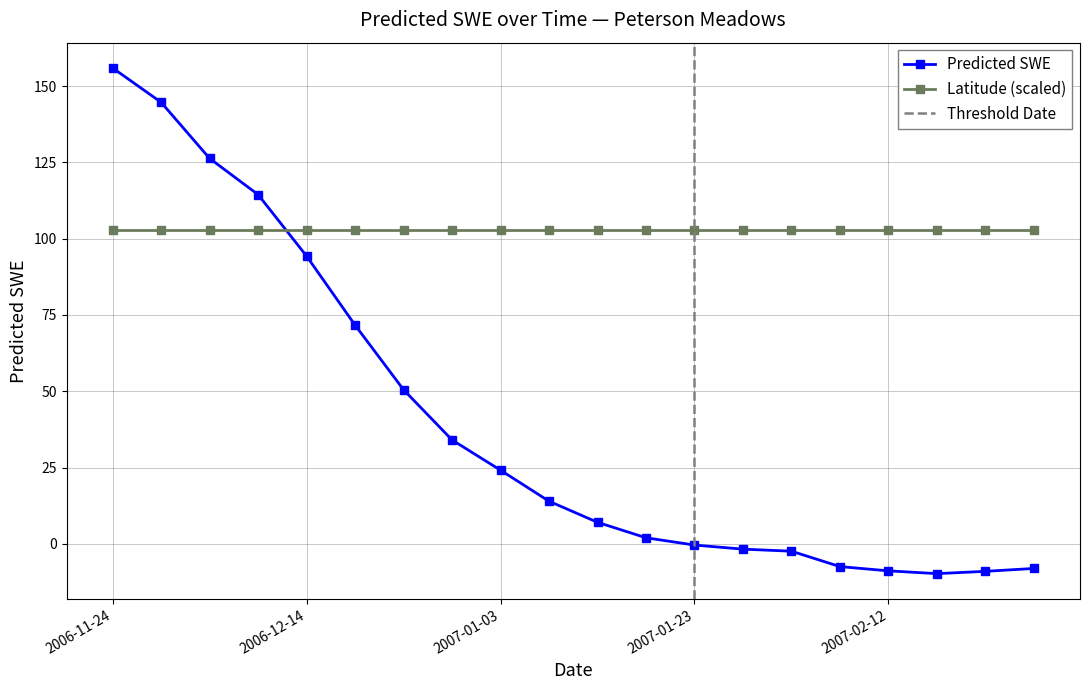

Reading left to right, list all the values displayed in this chart.

155.9	144.7	126.3	114.4	94.3	71.7	50.5	34.0	24.1	14.0	7.0	2.0	-0.4	-1.8	-2.4	-7.5	-8.9	-9.8	-9.0	-8.1